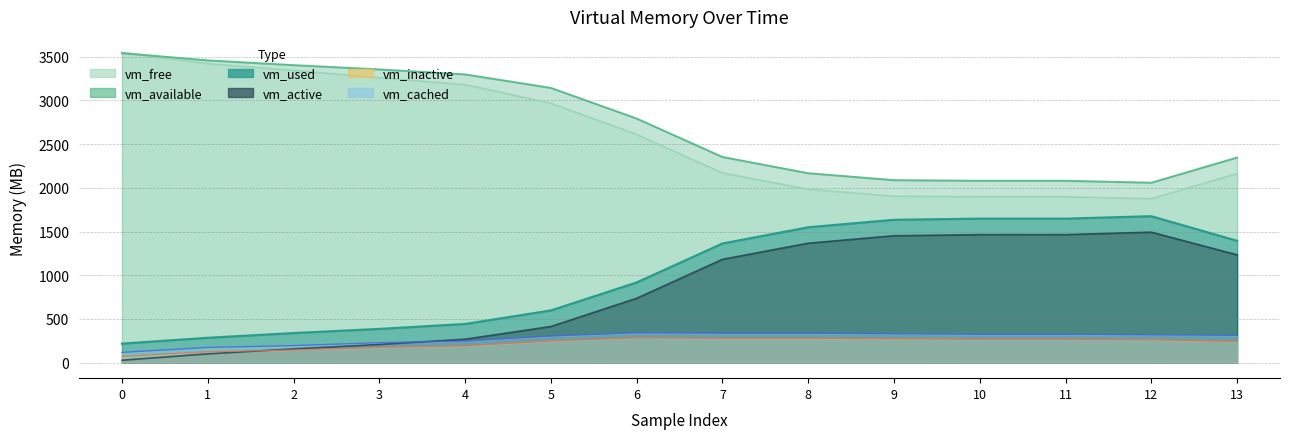

What is the spread (max minus min) of values at 12?

1797.6